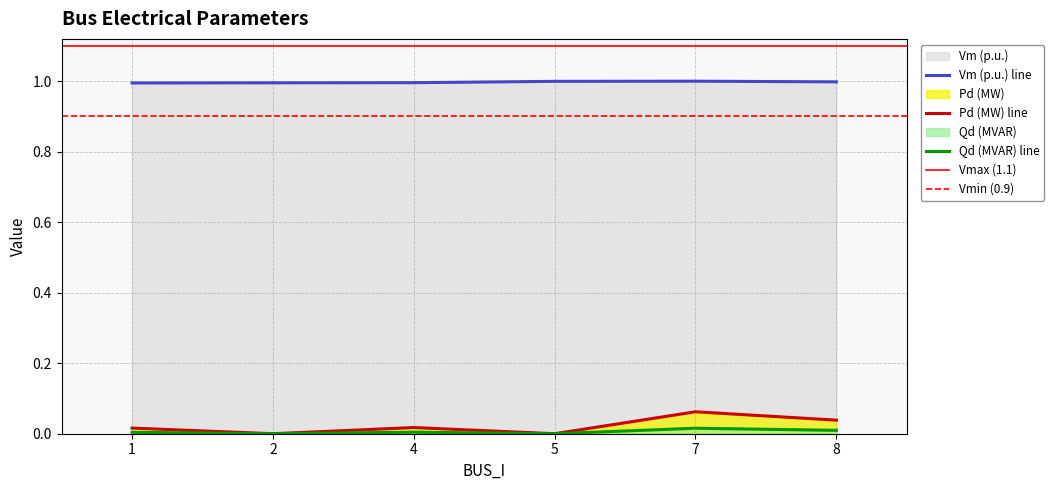

True or false: Qd has a value of 0.0 at 1.

True